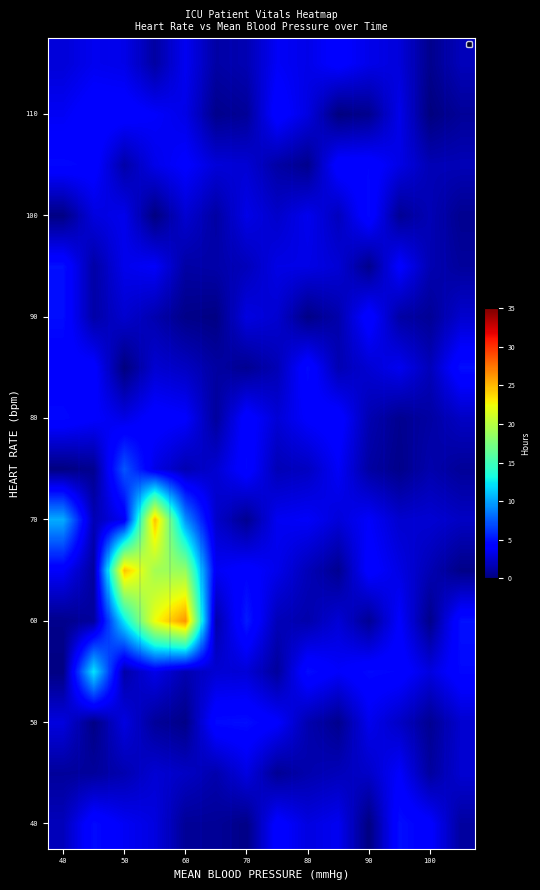

How many data points does each series have?

14